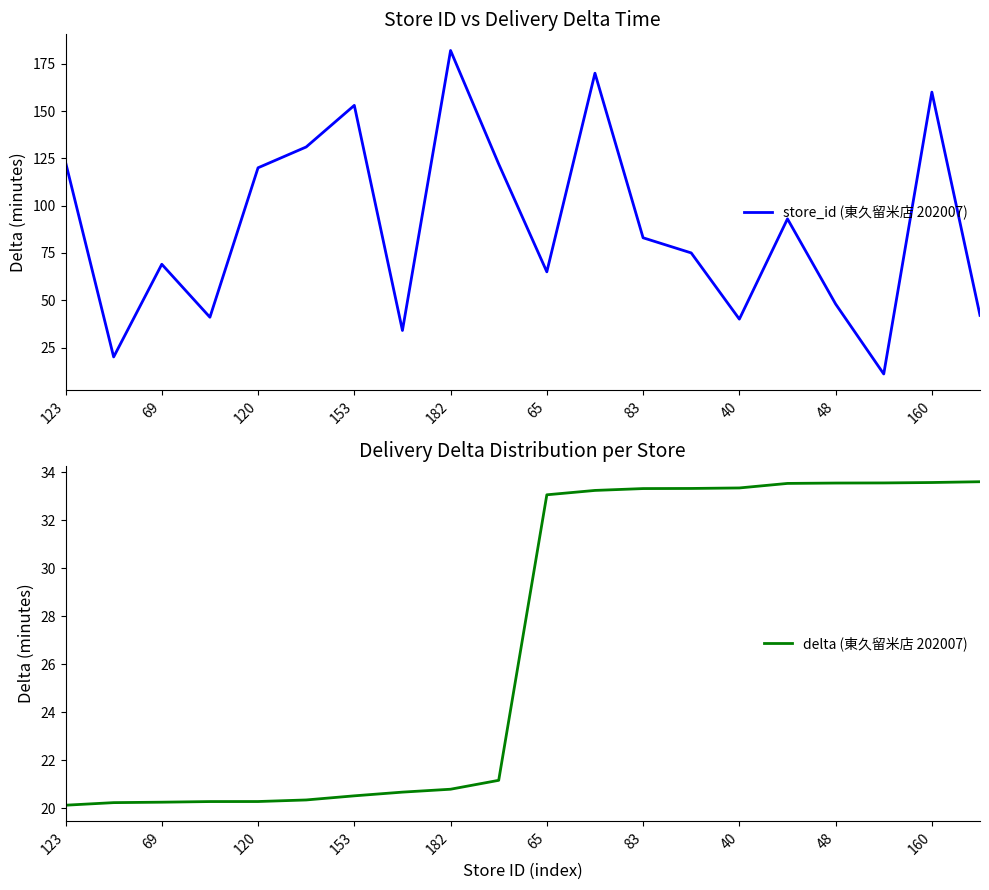

Is this an area chart (filled region under the line)?

No